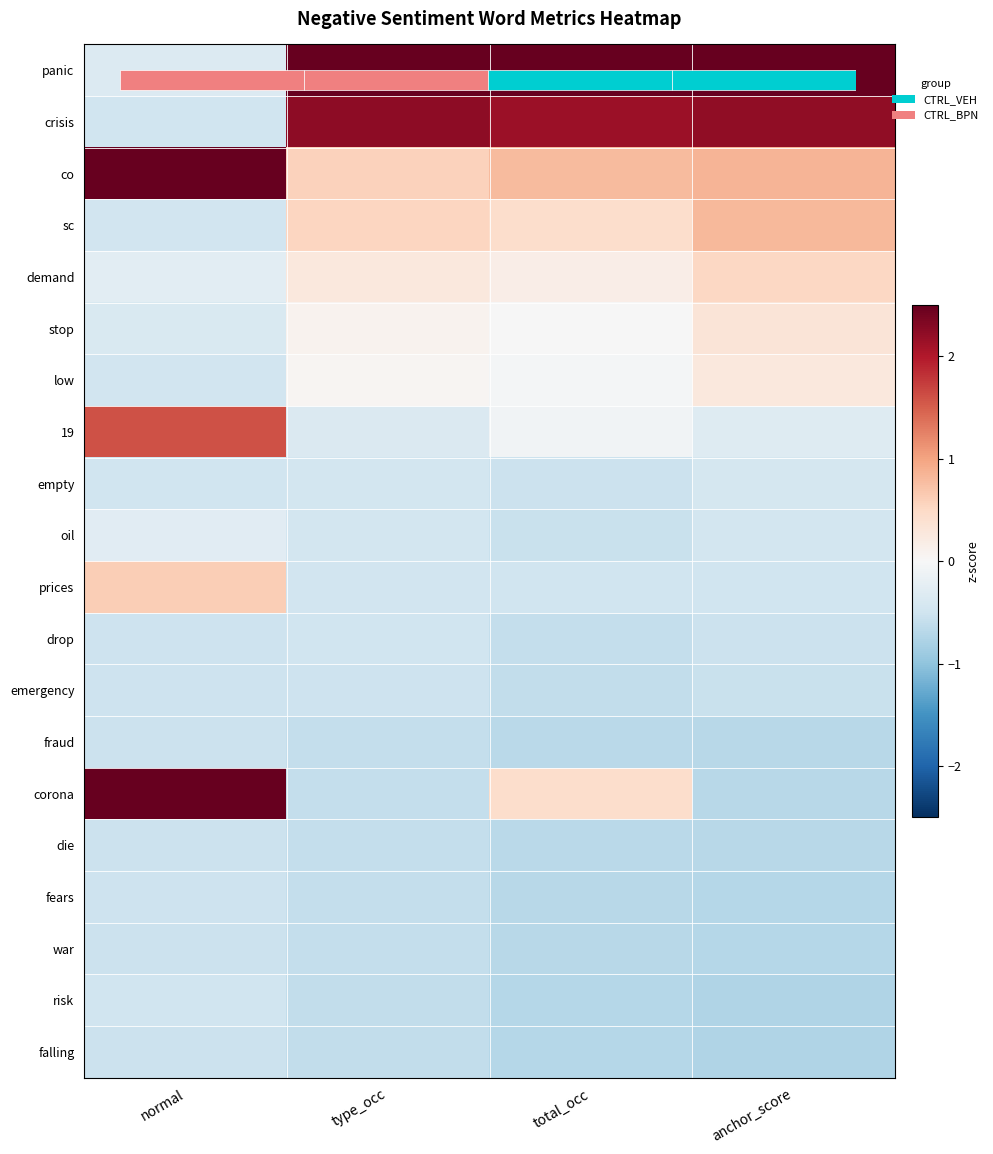

How many negative values does the 19 series have?

3